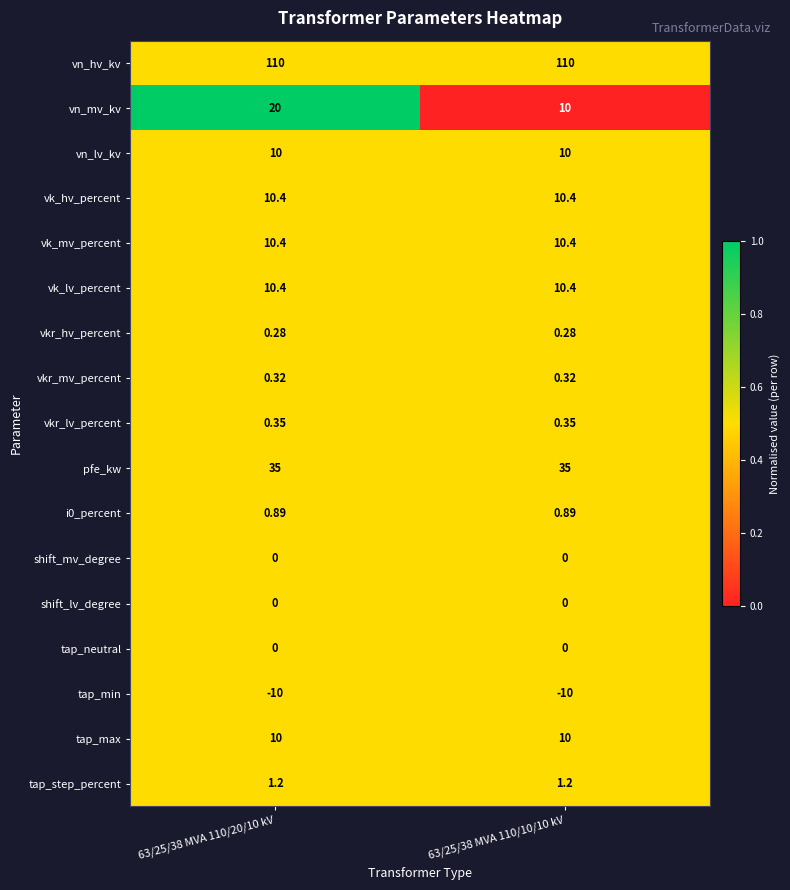

Between 63/25/38 MVA 110/20/10 kV and 63/25/38 MVA 110/10/10 kV, which series saw the biggest shift?

vn_mv_kv